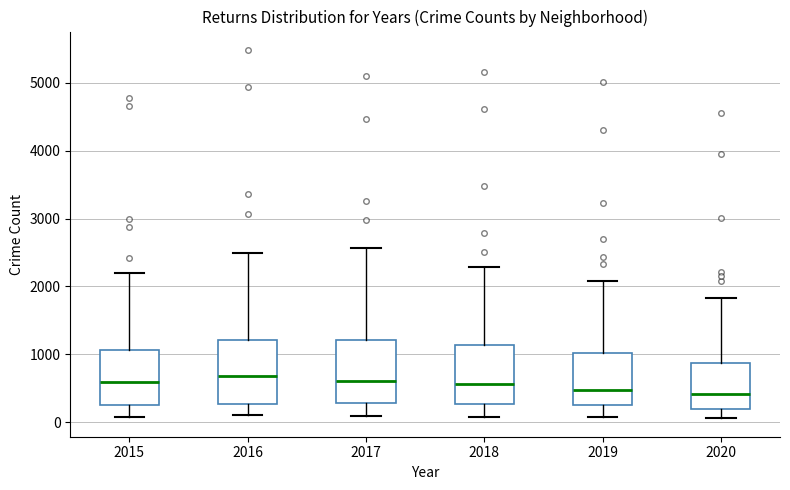

Reading left to right, transcribe this box plot: for each box, give where its median line is, the range the box spans, and where its two whiskers end, as read against the y-axis. The values are not printed on the chart, so give them approximately, as read against the axis.

2015: median 600, box 300 to 1100, whiskers 100 to 2200
2016: median 700, box 300 to 1200, whiskers 100 to 2500
2017: median 600, box 300 to 1200, whiskers 100 to 2600
2018: median 600, box 300 to 1100, whiskers 100 to 2300
2019: median 500, box 300 to 1000, whiskers 100 to 2100
2020: median 400, box 200 to 900, whiskers 100 to 1800